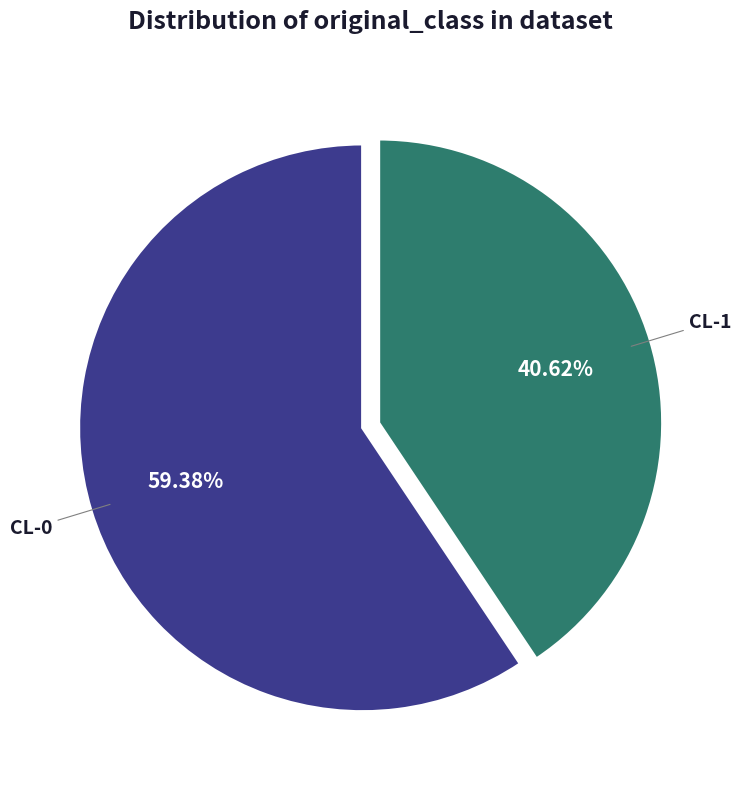

To the nearest percent, what is the difference between the largest and smallest slice percentages?

19%